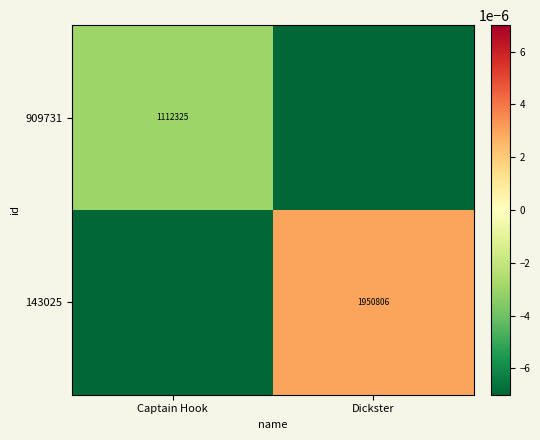

The 143025 series shows 1950806.0 at Dickster. True or false?

True